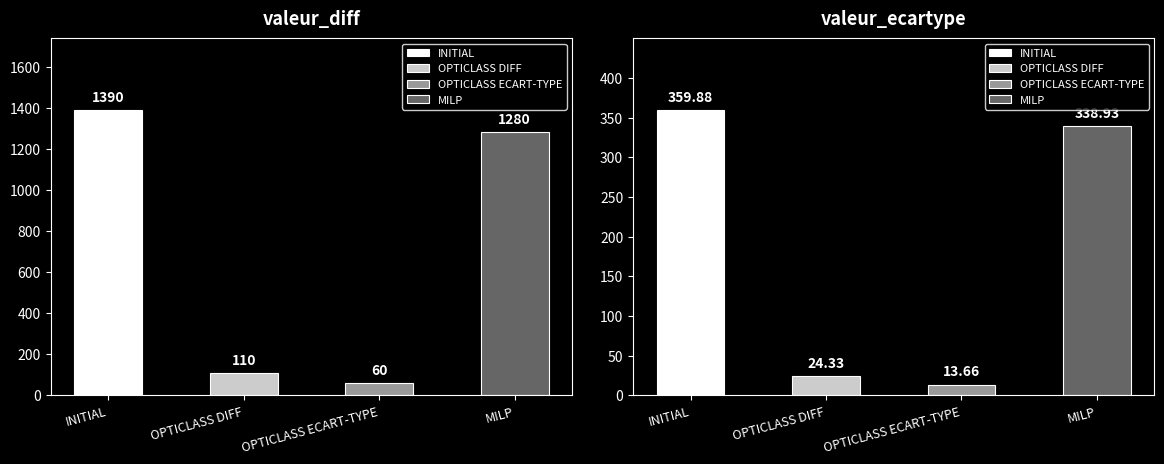

Which series changed the most between valeur_diff and valeur_ecartype?

INITIAL